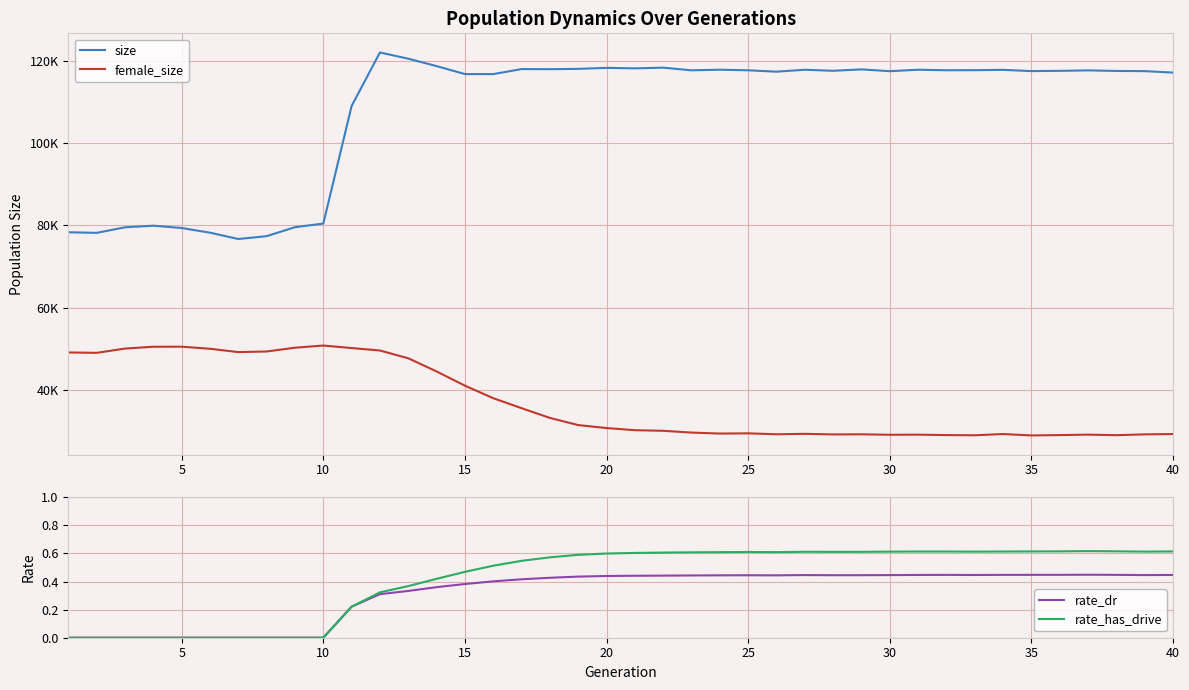

What is the sum of all female_size values?

1484655.0